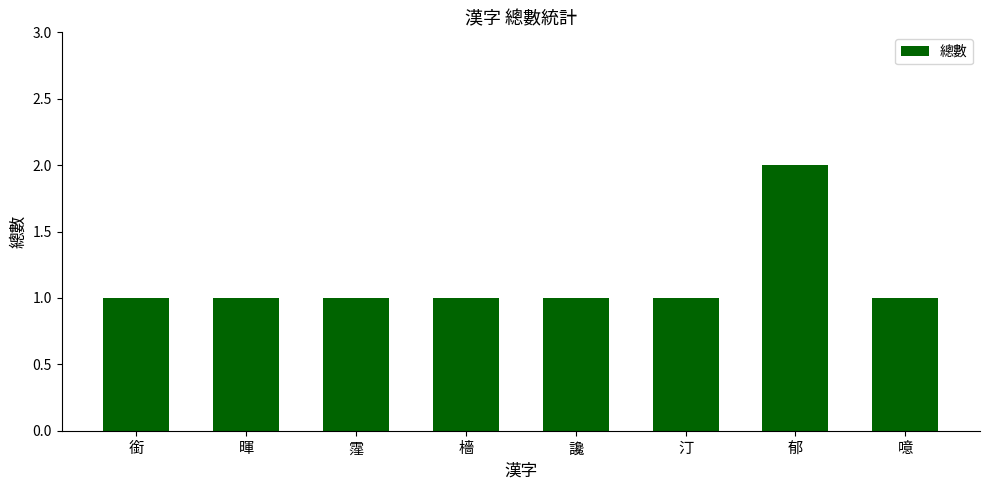

Approximately how many times larger is the value at 郁 compared to 噫?

2.0